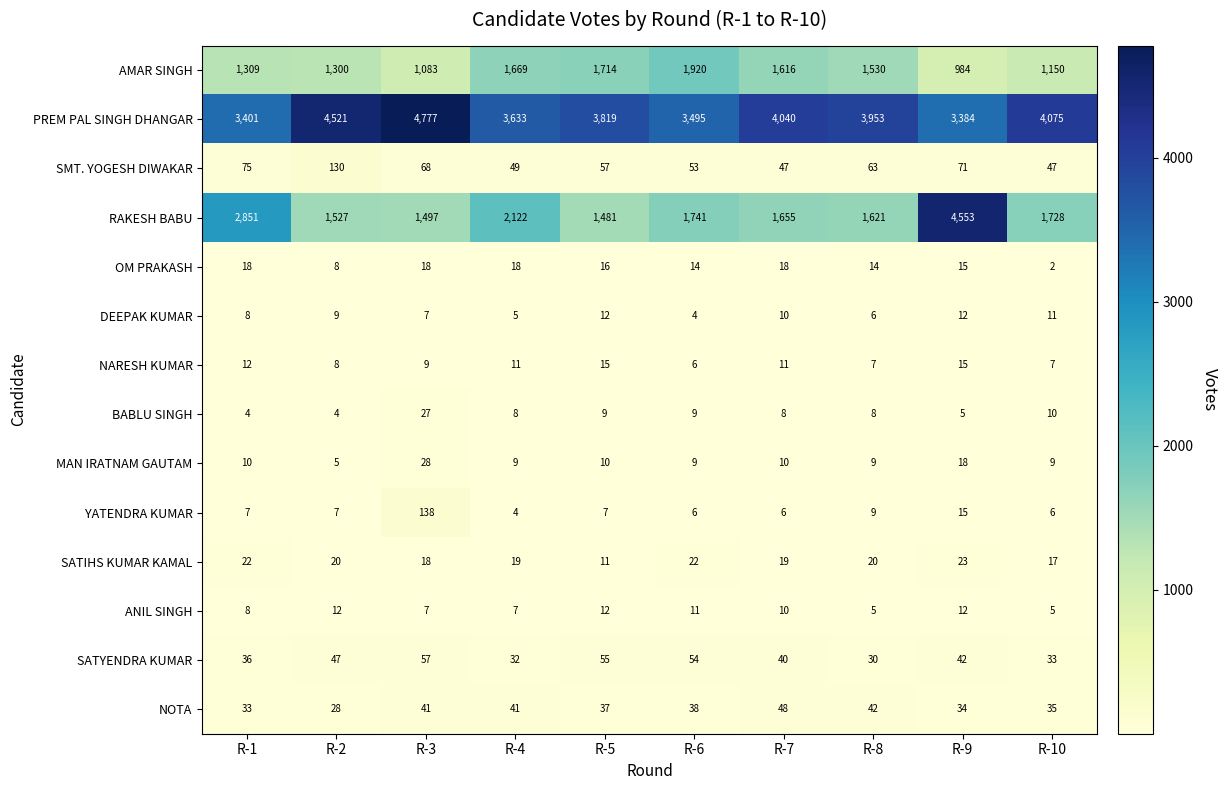

What is the greatest value displayed?

4777